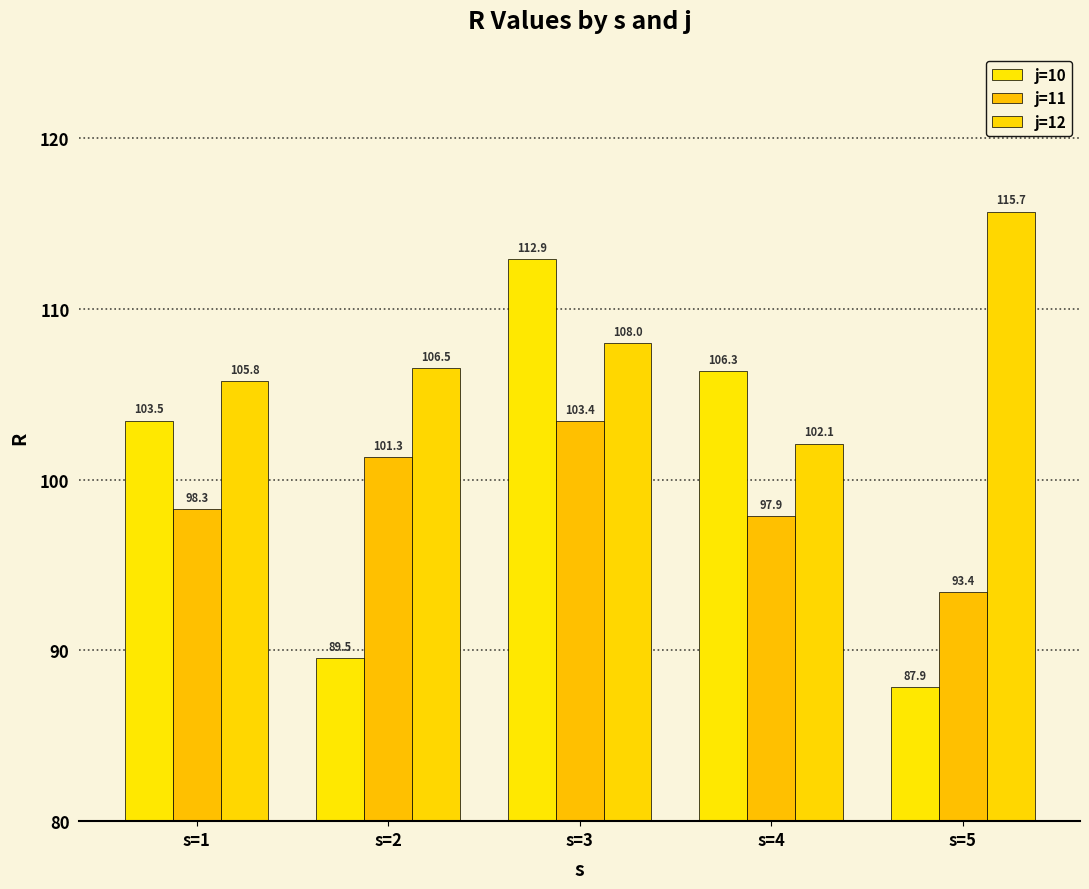

What is the average value of the j=10 series?

100.0